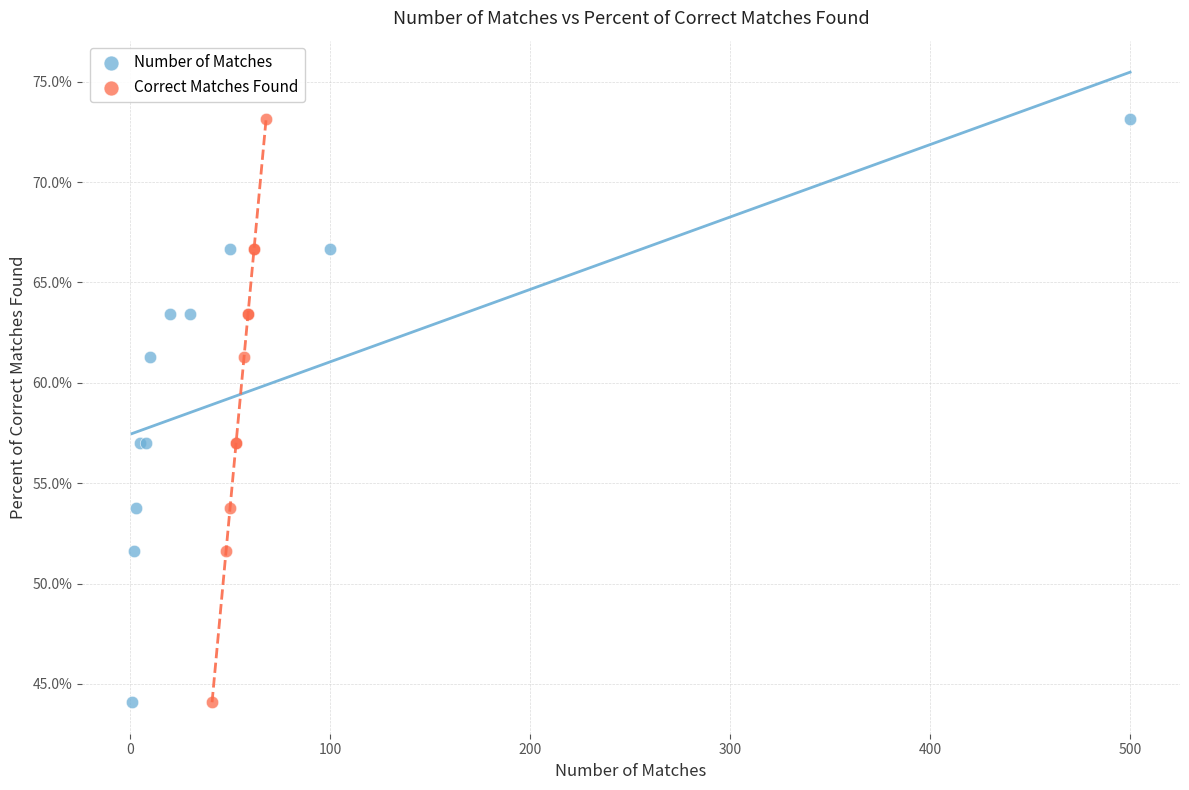

What are all the series names shown in the legend?

Number of Matches, Correct Matches Found